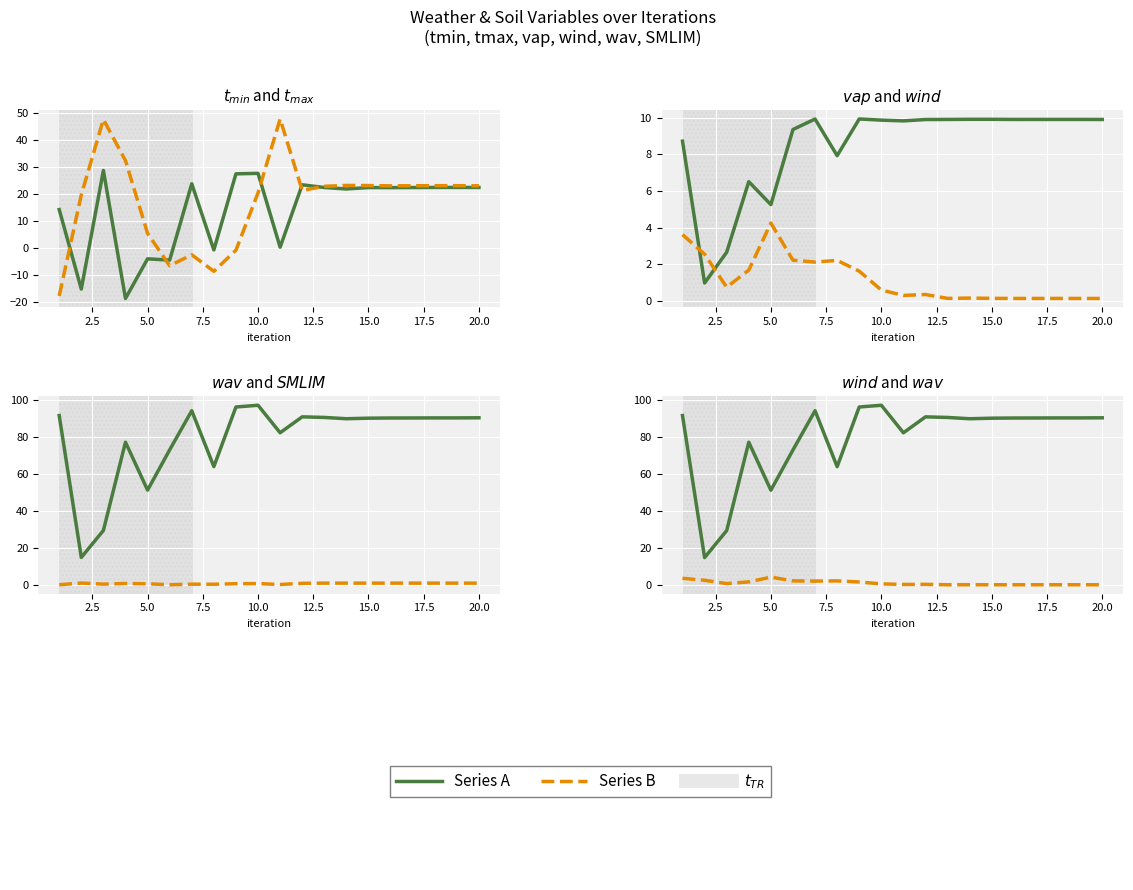

Which series has the largest range (max minus min)?

wav